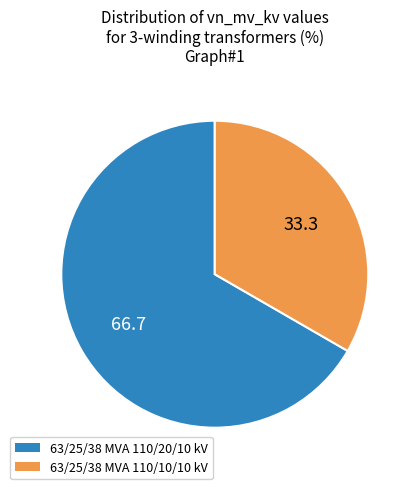

Do 63/25/38 MVA 110/10/10 kV and 63/25/38 MVA 110/20/10 kV together represent more than half of the pie?

Yes